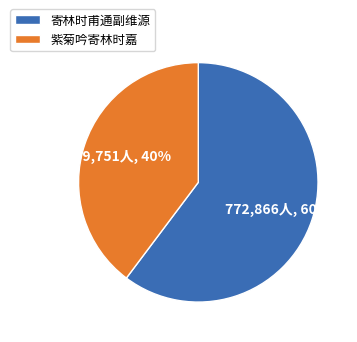

Between 紫菊吟寄林时嘉 and 寄林时甫通副维源, which is larger?

寄林时甫通副维源